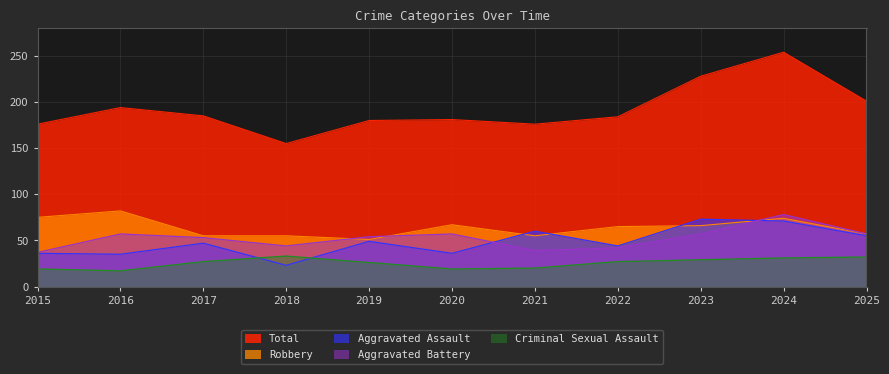

How many lines are shown in the chart?

5